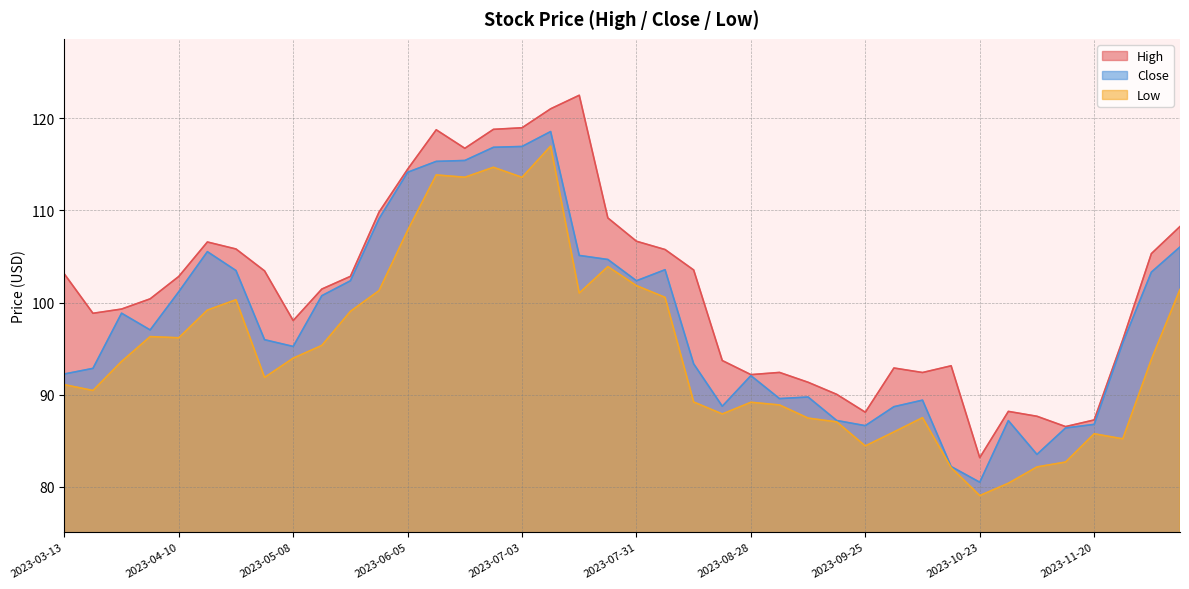

What is the minimum value for Low?

79.0